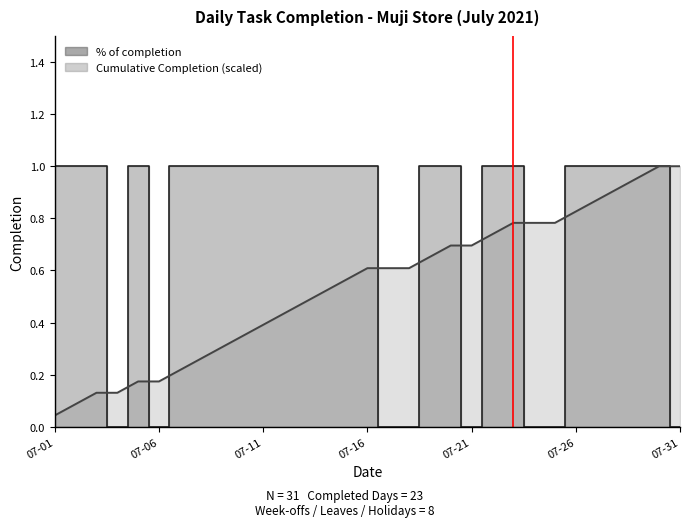

What is the total value across all series at 2021-07-15?

1.6